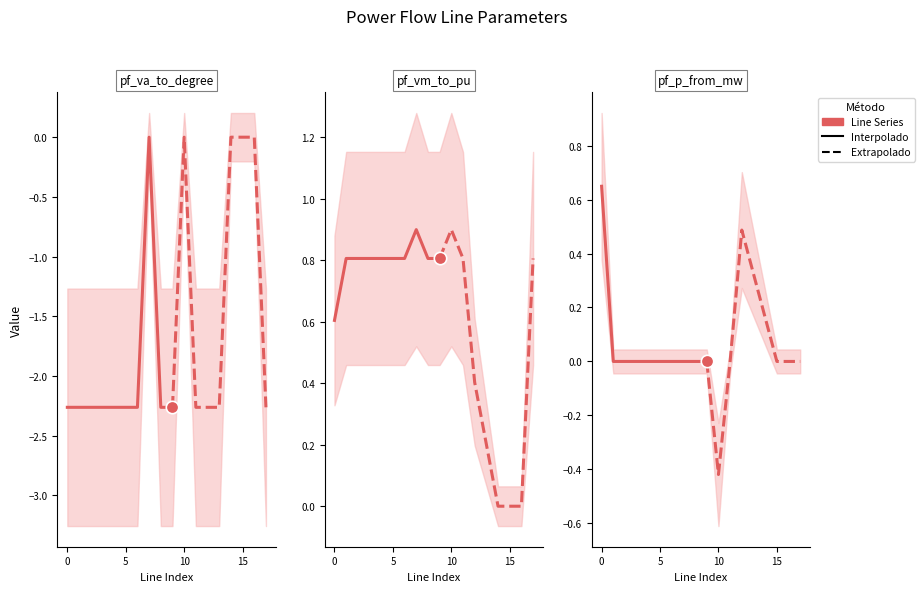

Which series contains the lowest Y value?

pf_va_to_degree